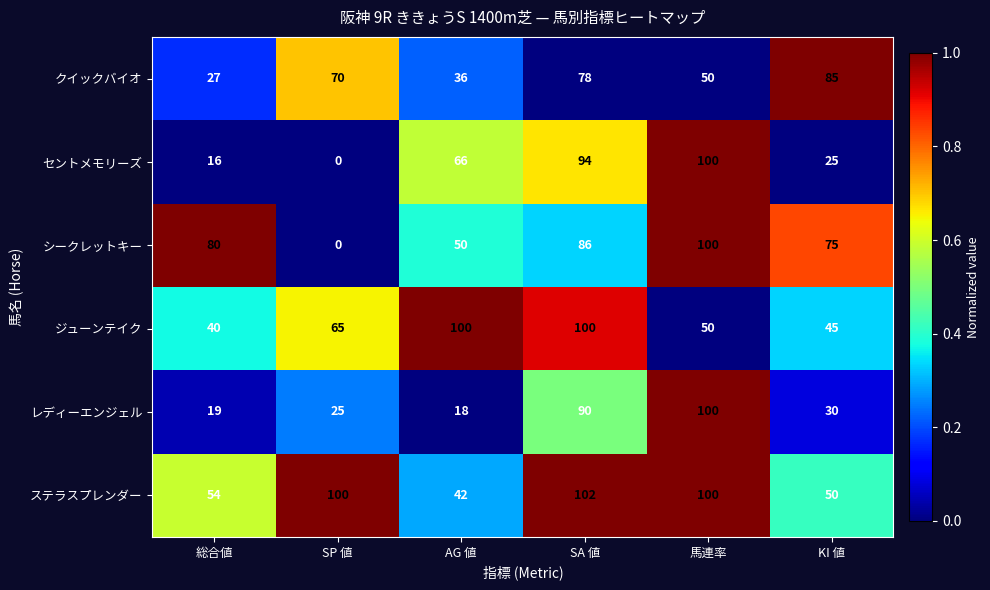

What is the total value across all series at KI 値?

310